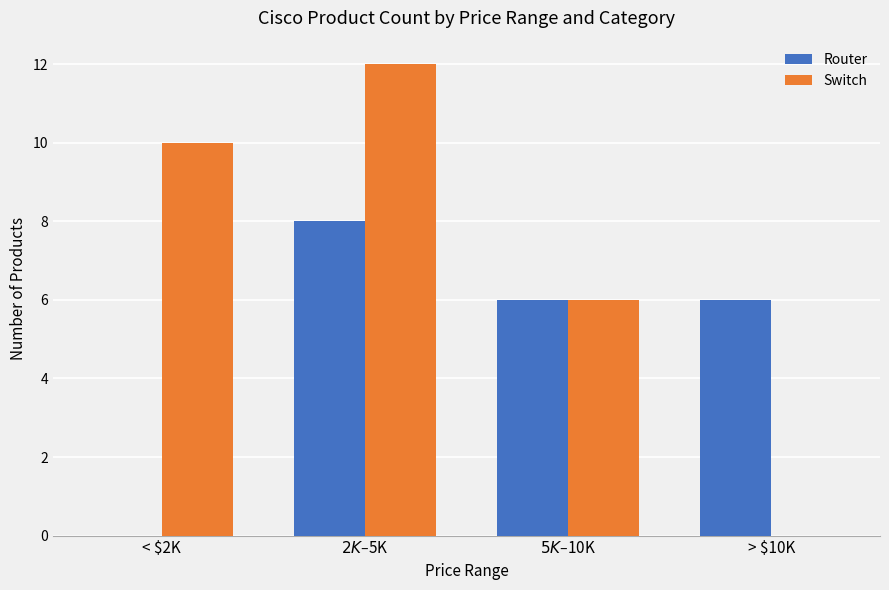

The value of Switch at < $2K is 16. True or false?

False